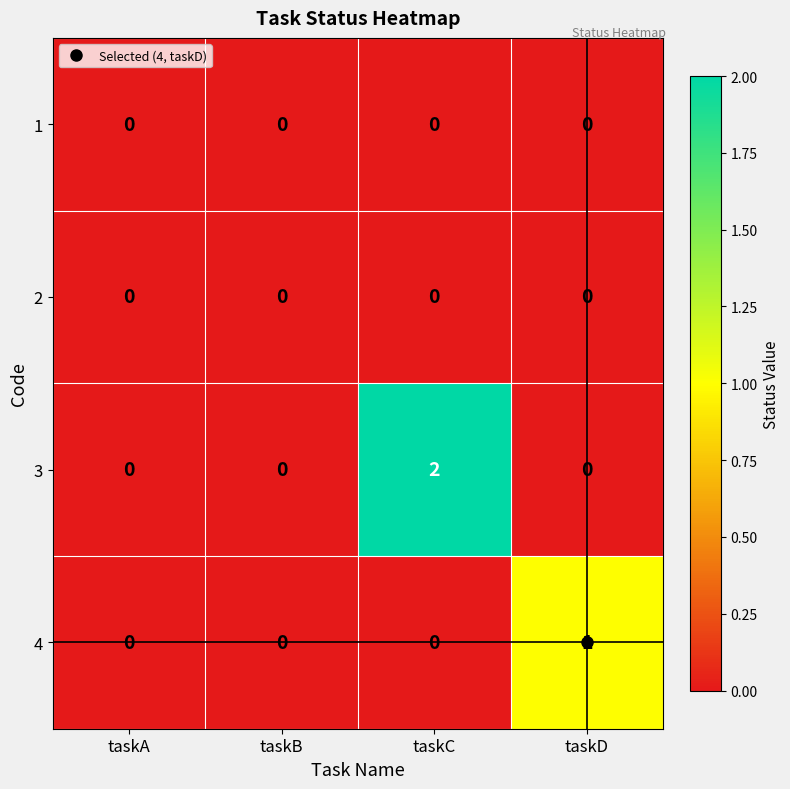

What is the maximum value shown in the chart?

2